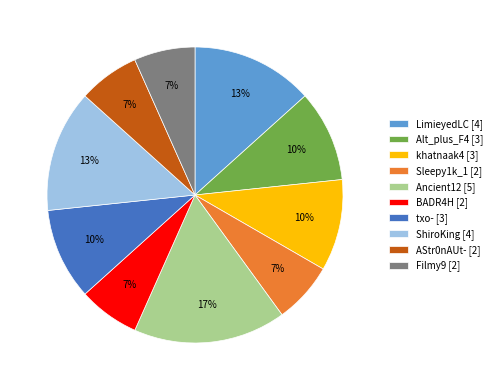

What is the ratio of the value at Alt_plus_F4 [3] to the value at khatnaak4 [3]?

1.0